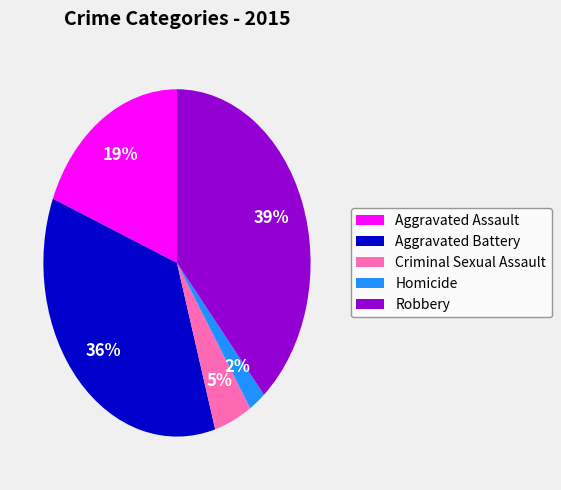

How many slices are in this pie chart?

5